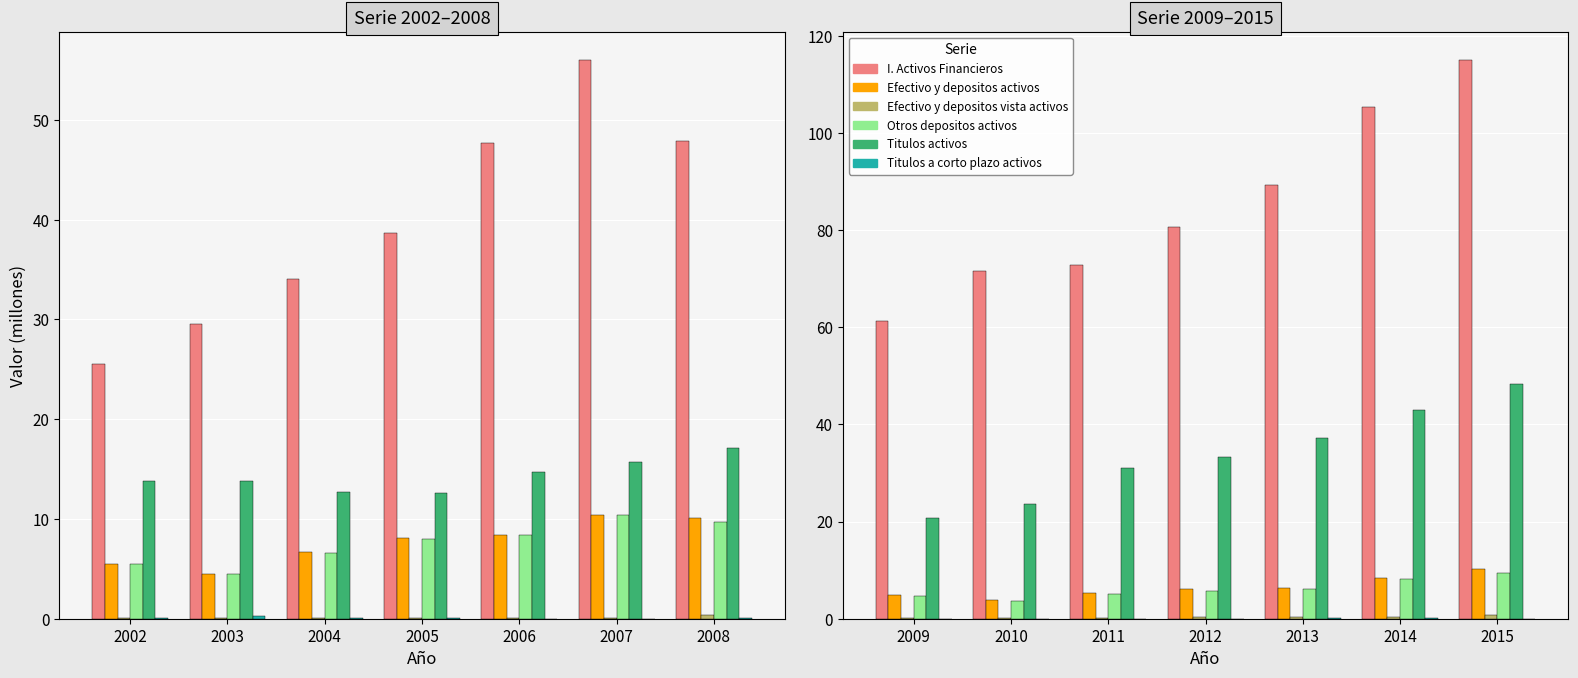

How many bars are there in each group?

6